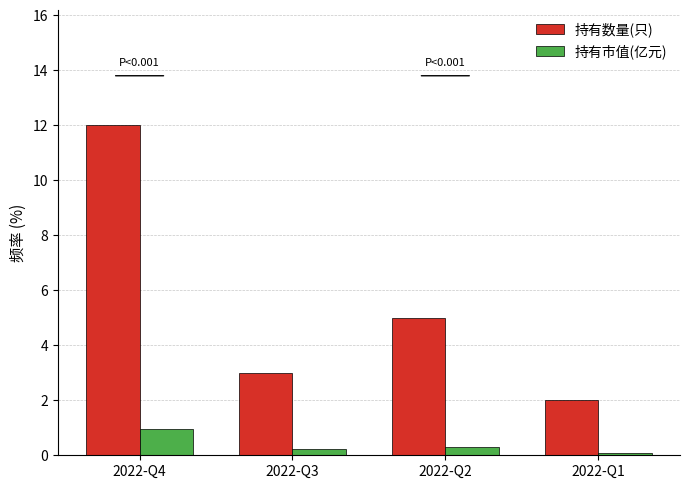

The value of 持有市值(亿元) at 2022-Q1 is 0.1. True or false?

True